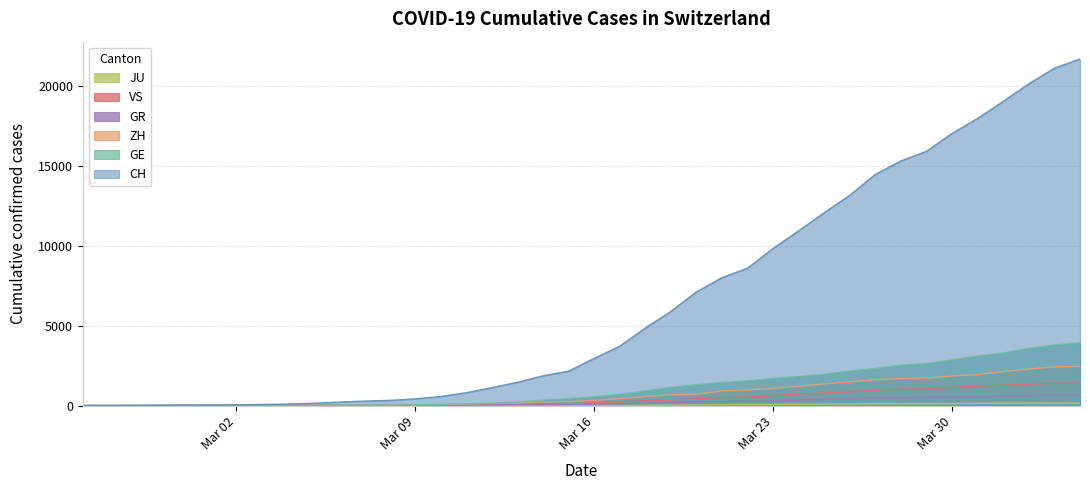

Where is GE nearest to the value 1964?

2020-03-25